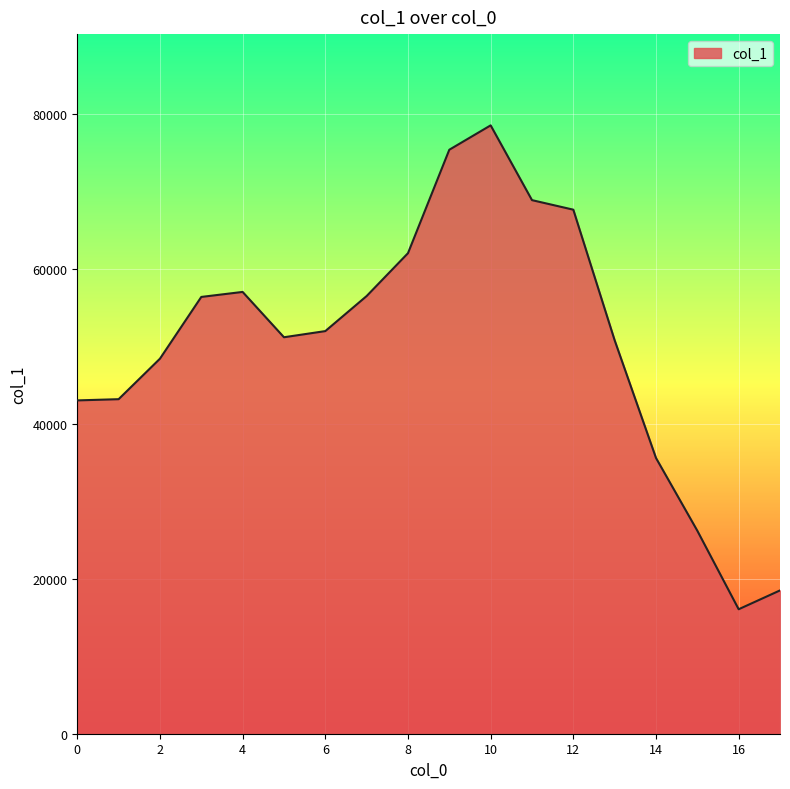

What is the smallest value displayed?

16055